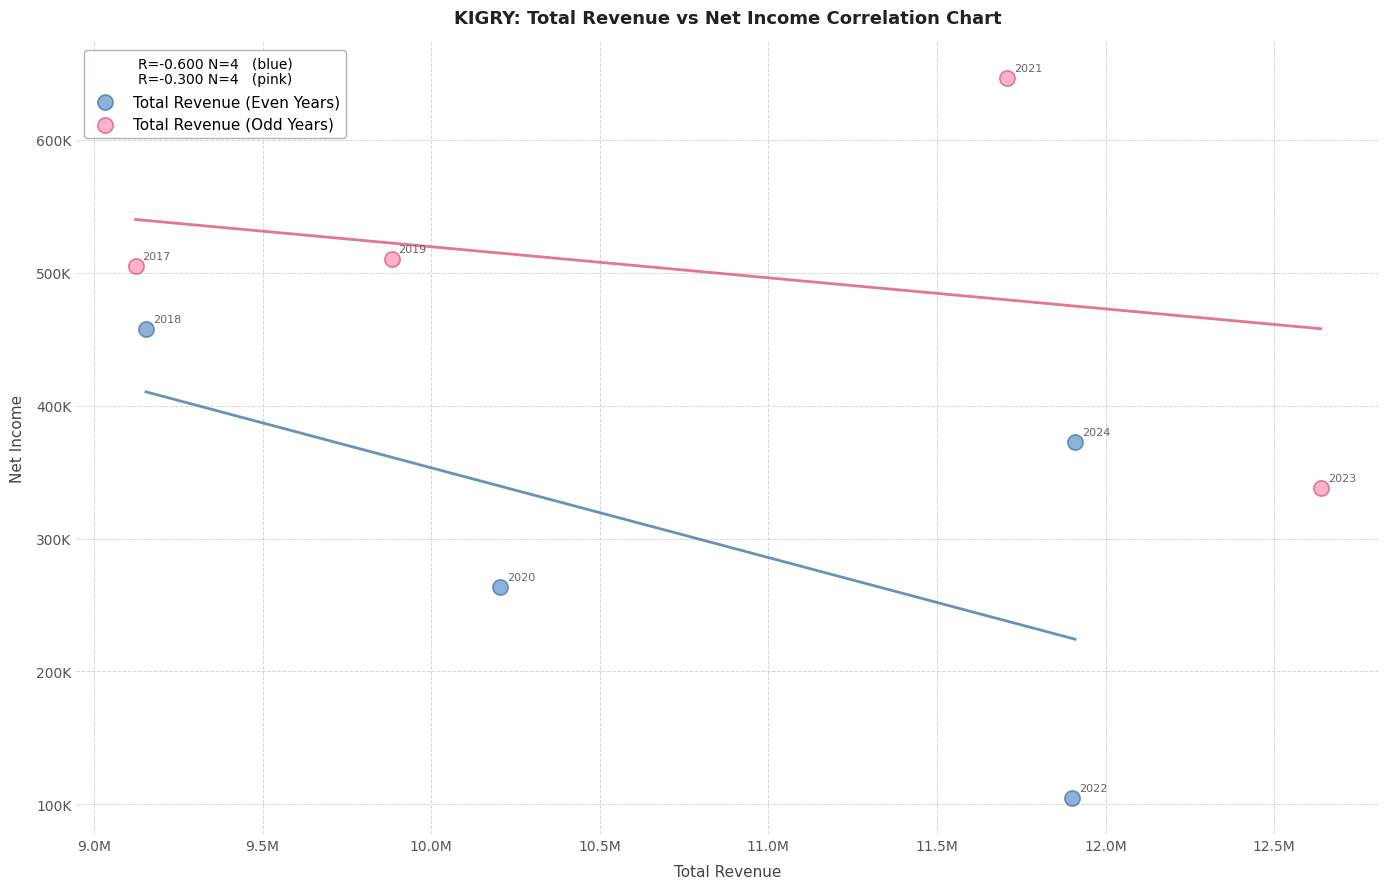

Which series has the largest Y range (max minus min)?

Total Revenue (Even Years)